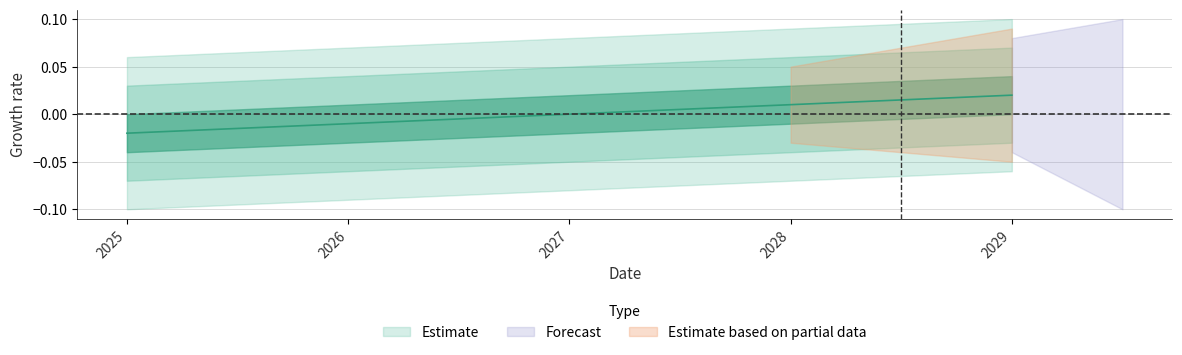

How many values are between 0 and 1?

3